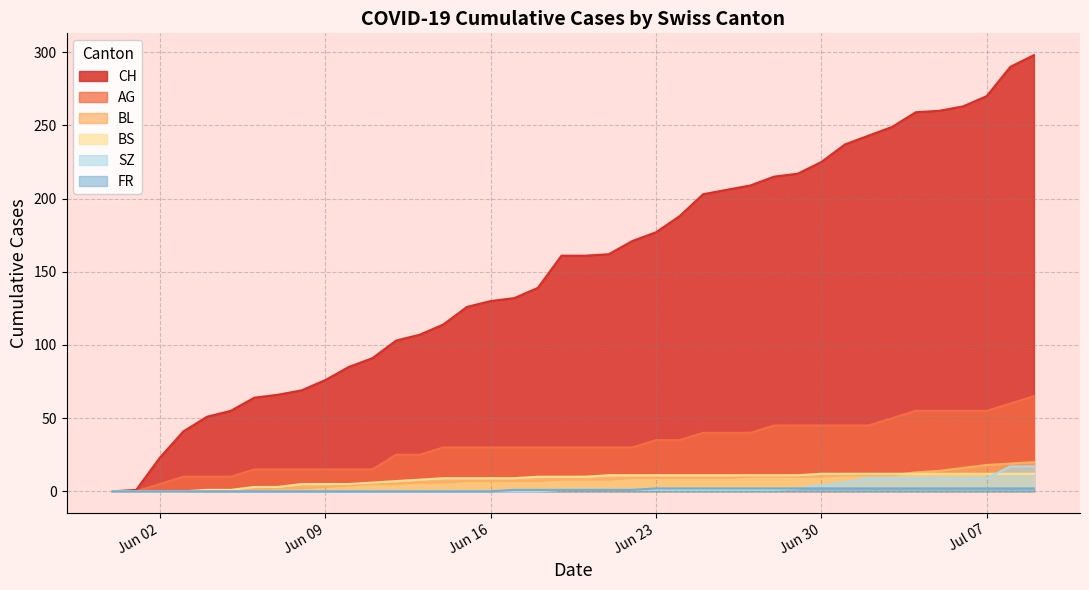

Which series has the widest spread of values?

CH